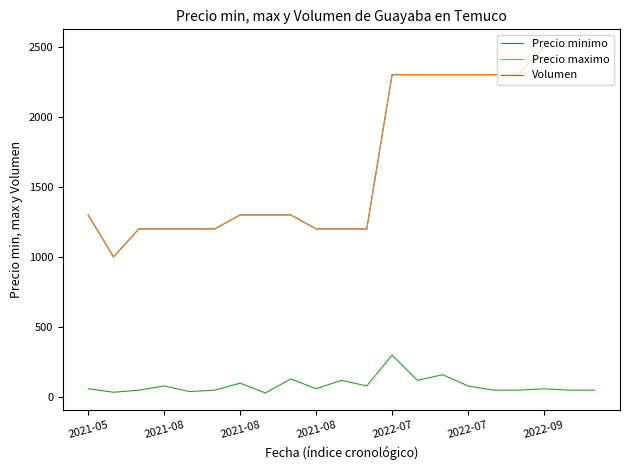

What is the label of the 18th point from the right?

2021-08